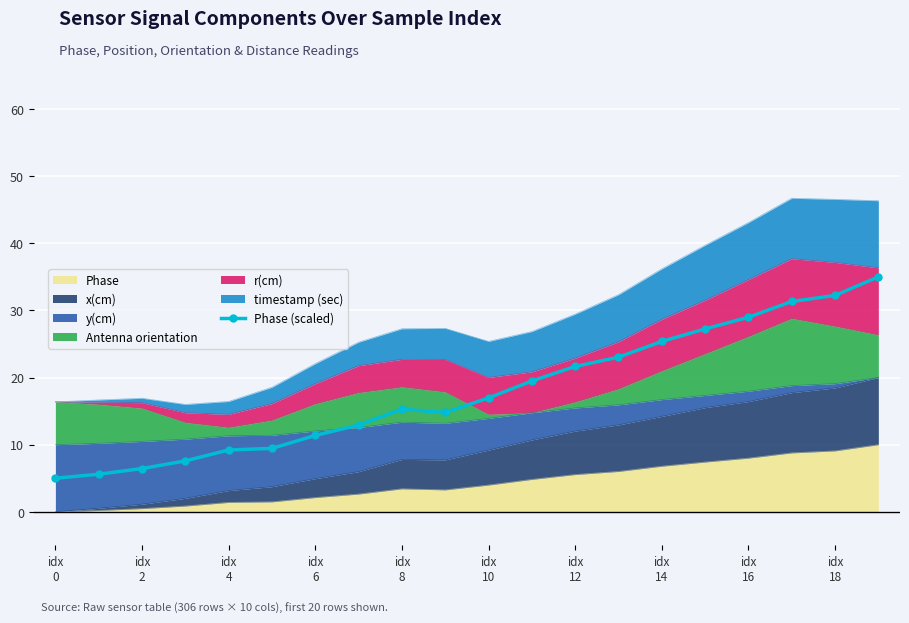

What is the minimum value shown in the chart?

5.0